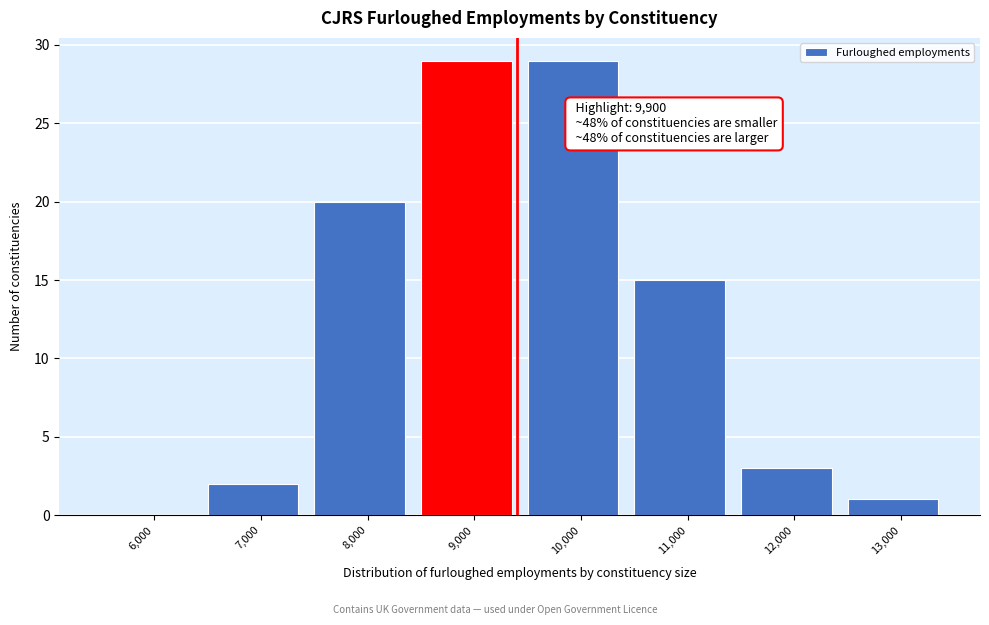

Reading left to right, what are all the values shown in this chart?

6,000=0	7,000=2	8,000=20	9,000=29	10,000=29	11,000=15	12,000=3	13,000=1